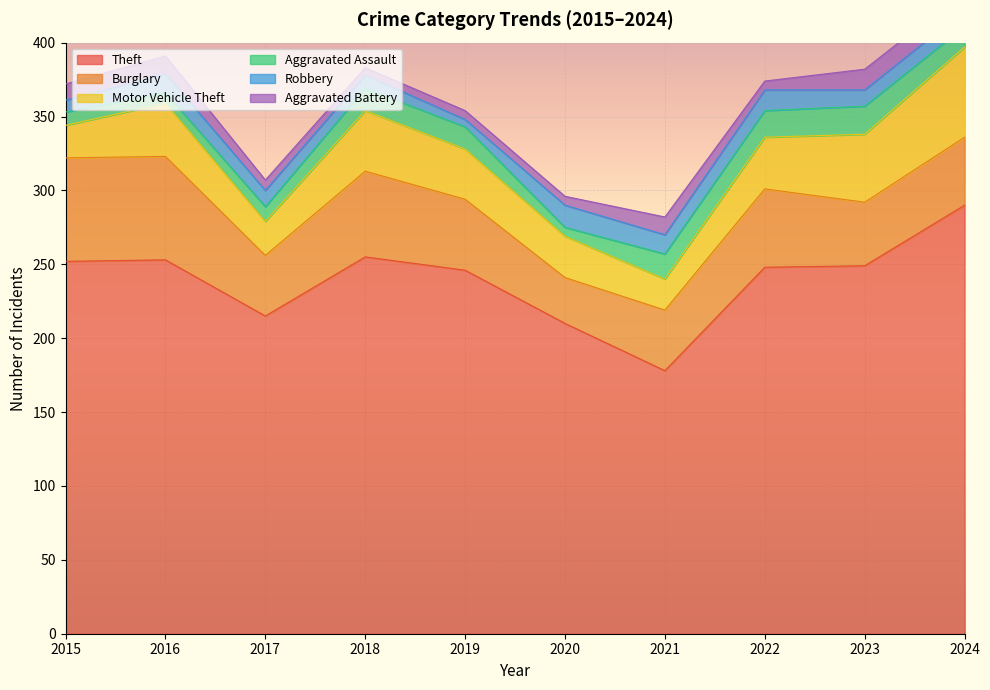

True or false: Aggravated Battery and Burglary cross at least once.

False